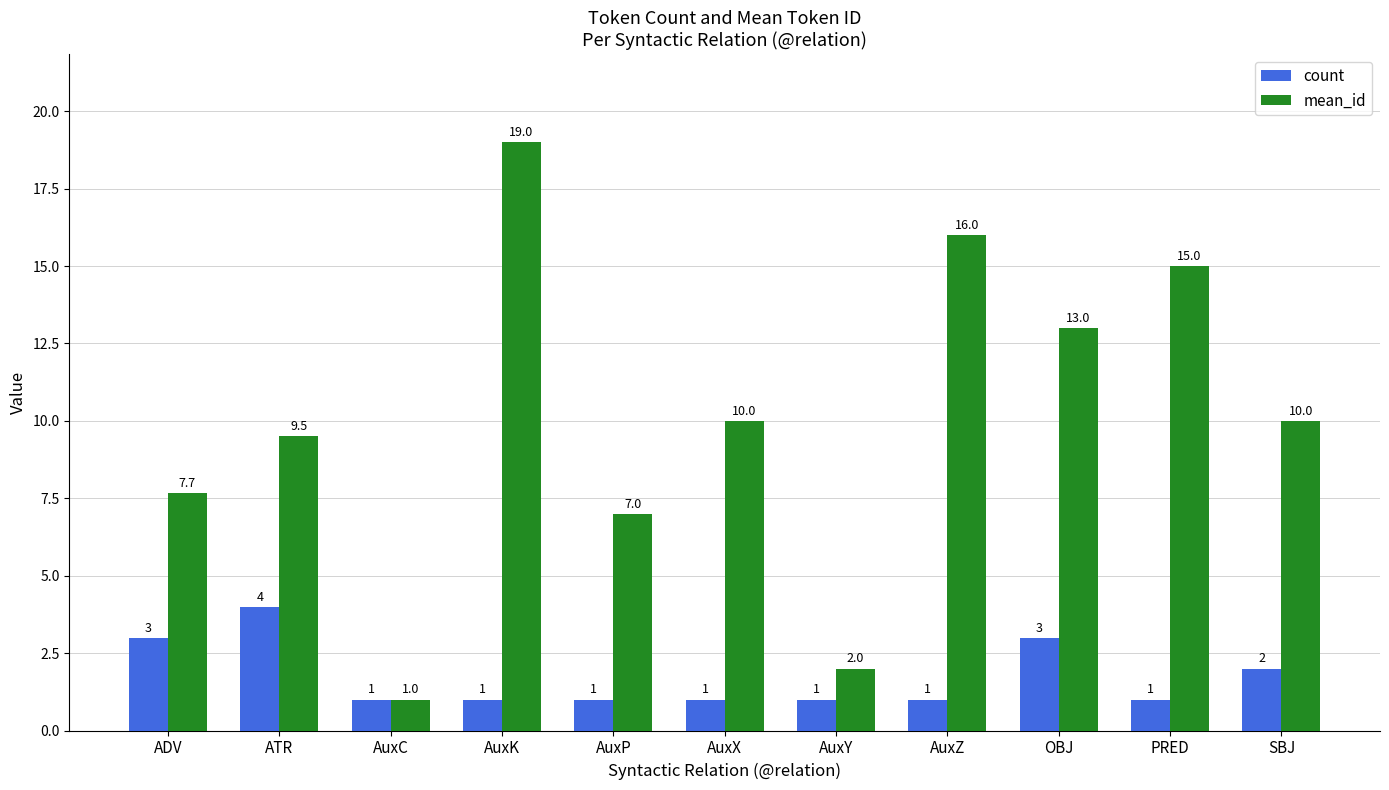

The count series shows 3.0 at ADV. True or false?

True